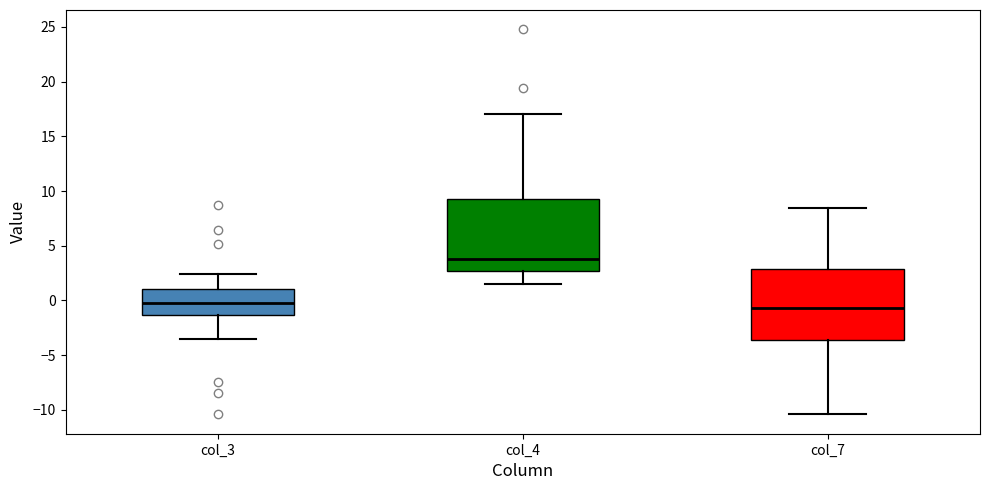

Which box has the highest median line?

col_4